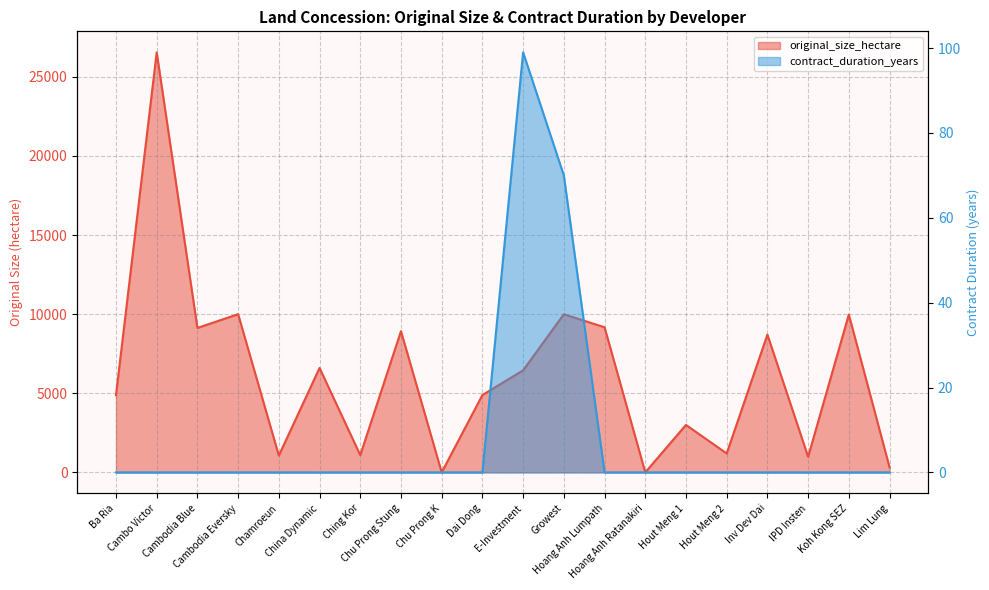

Reading right to left, list all the values displayed in this chart.

original_size_hectare: Lim Lung=321	Koh Kong SEZ=9977	IPD Insten=987	Inv Dev Dai=8708	Hout Meng 2=1195	Hout Meng 1=3000	Hoang Anh Ratanakiri=0	Hoang Anh Lumpath=9173	Growest=9996	E-Investment=6450	Dai Dong=4889	Chu Prong K=0	Chu Prong Stung=8926	Ching Kor=1091	China Dynamic=6600	Chamroeun=1064	Cambodia Eversky=10000	Cambodia Blue=9129	Cambo Victor=26550	Ba Ria=4879
contract_duration_years: Lim Lung=0	Koh Kong SEZ=0	IPD Insten=0	Inv Dev Dai=0	Hout Meng 2=0	Hout Meng 1=0	Hoang Anh Ratanakiri=0	Hoang Anh Lumpath=0	Growest=70	E-Investment=99	Dai Dong=0	Chu Prong K=0	Chu Prong Stung=0	Ching Kor=0	China Dynamic=0	Chamroeun=0	Cambodia Eversky=0	Cambodia Blue=0	Cambo Victor=0	Ba Ria=0